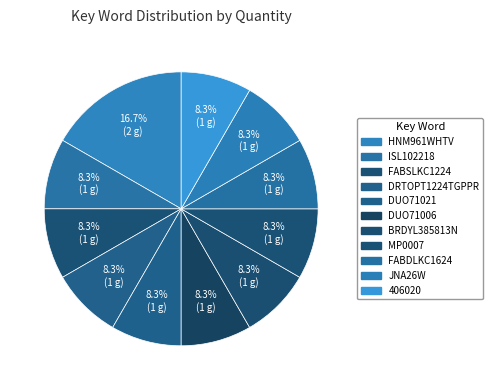

What percentage is the DUO71006 slice, to the nearest percent?

8%